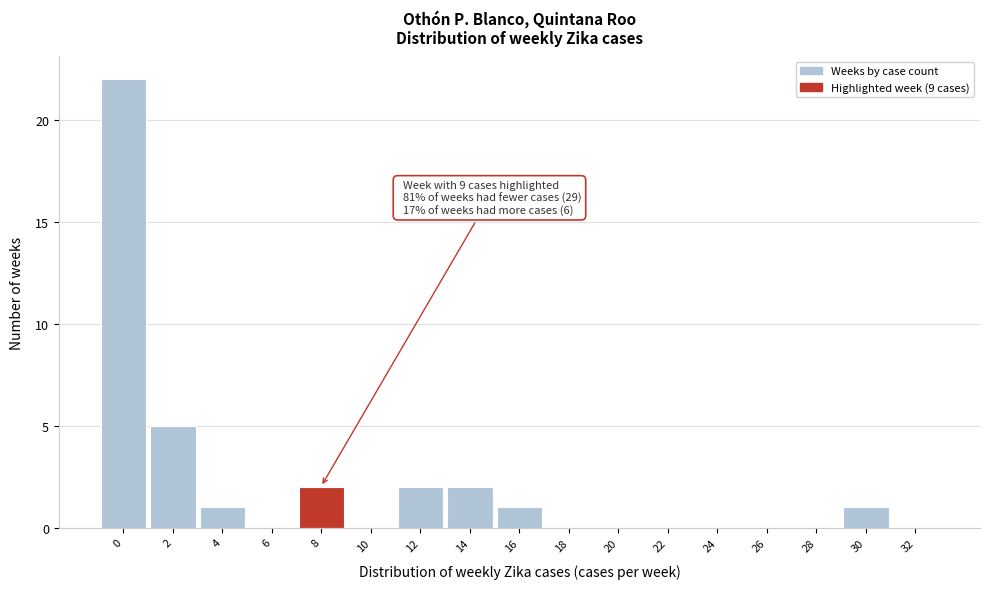

Reading right to left, transcribe all the data shown in this chart.

32=0	30=1	28=0	26=0	24=0	22=0	20=0	18=0	16=1	14=2	12=2	10=0	8=2	6=0	4=1	2=5	0=22